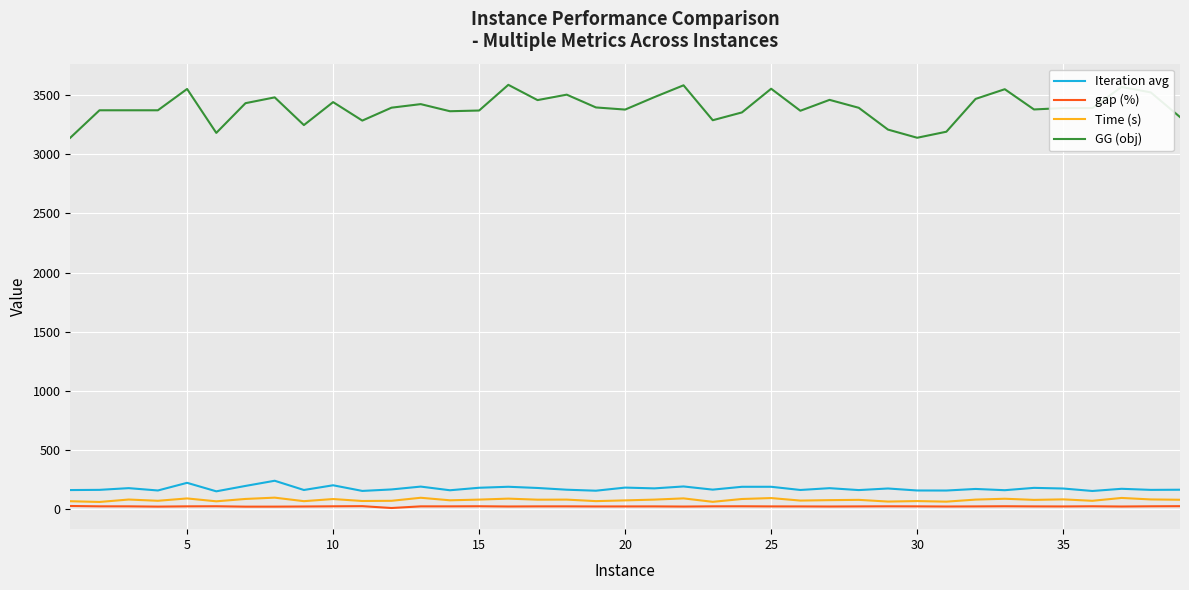

Which series has the largest range (max minus min)?

GG (obj)